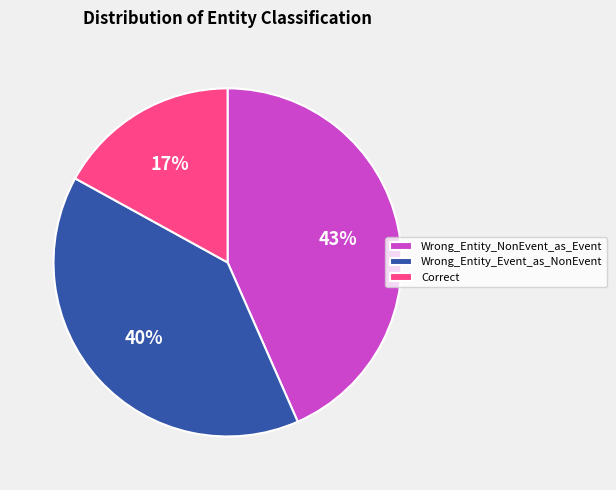

To the nearest percent, what is the average slice percentage?

33%